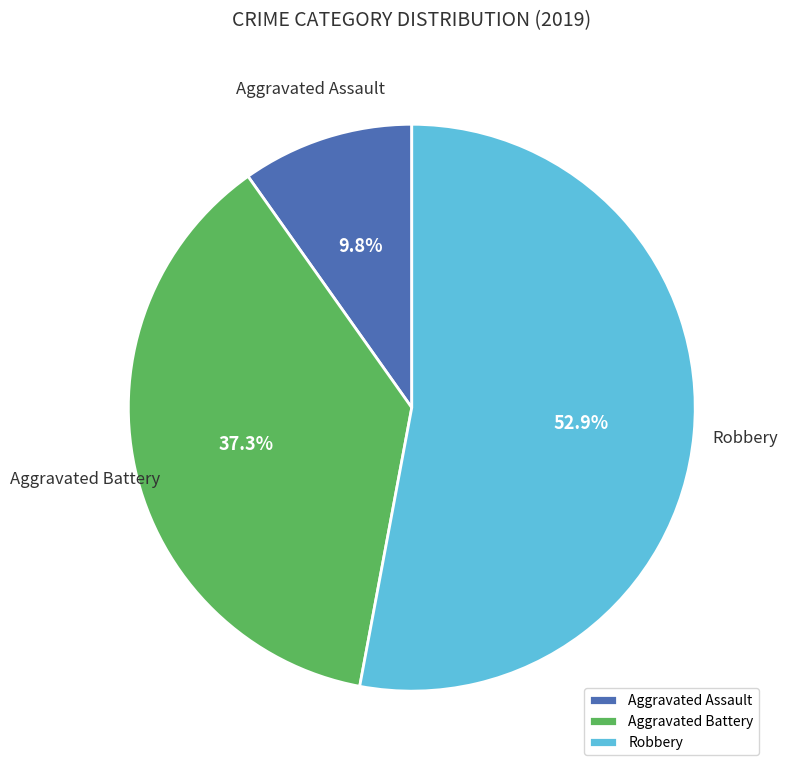

Which slice is the largest?

Robbery